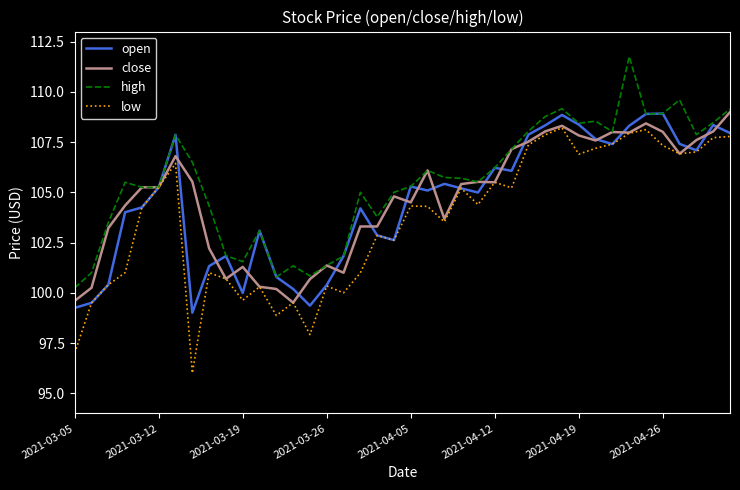

What is the maximum value shown in the chart?

111.8